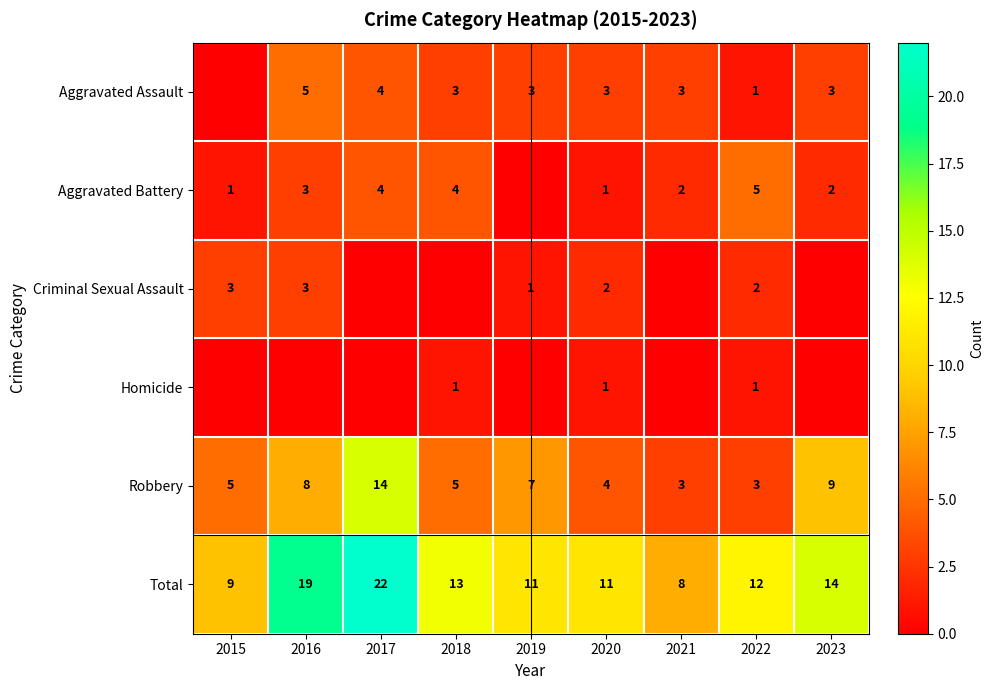

At which label is Robbery closest to 8?

2016